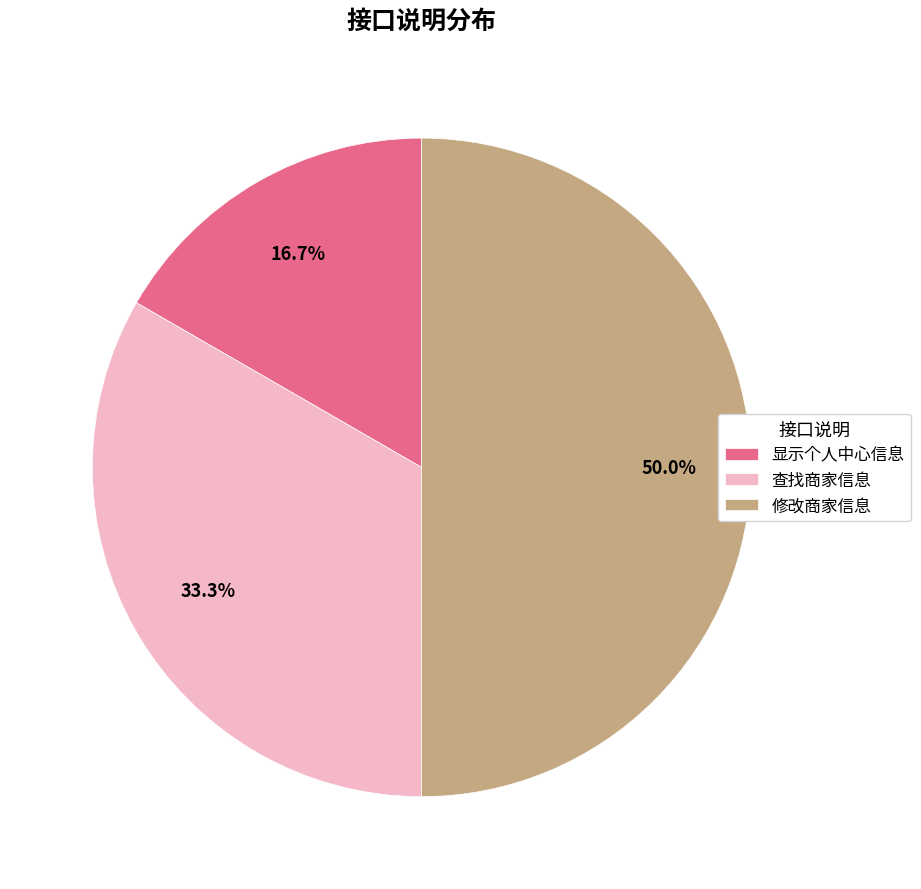

What is the largest slice in the pie chart?

修改商家信息